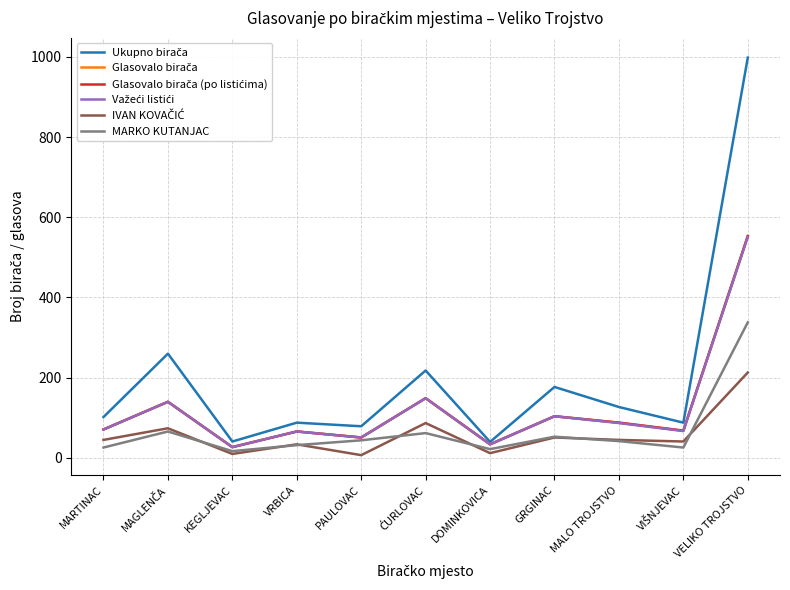

The Ukupno birača series shows 183 at MARTINAC. True or false?

False